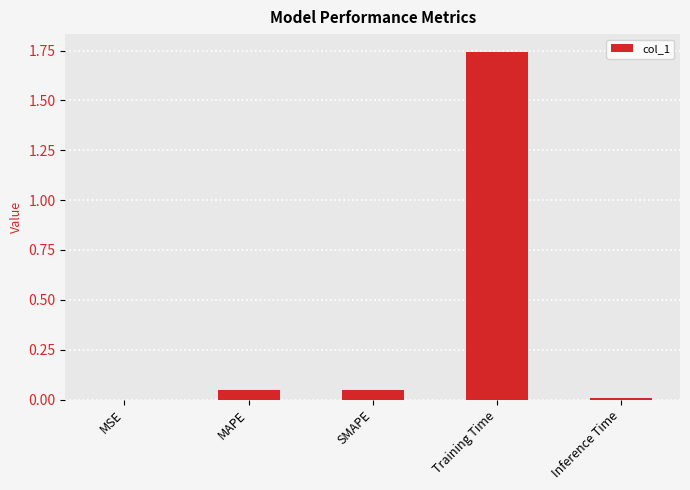

What is the sum of all values?

1.9